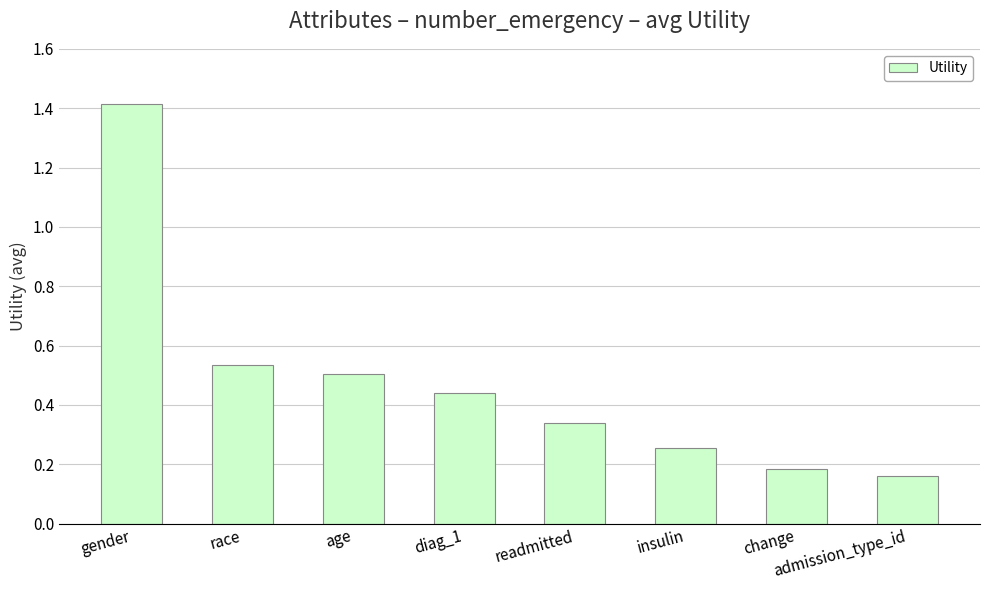

Between admission_type_id and gender, which is larger?

gender